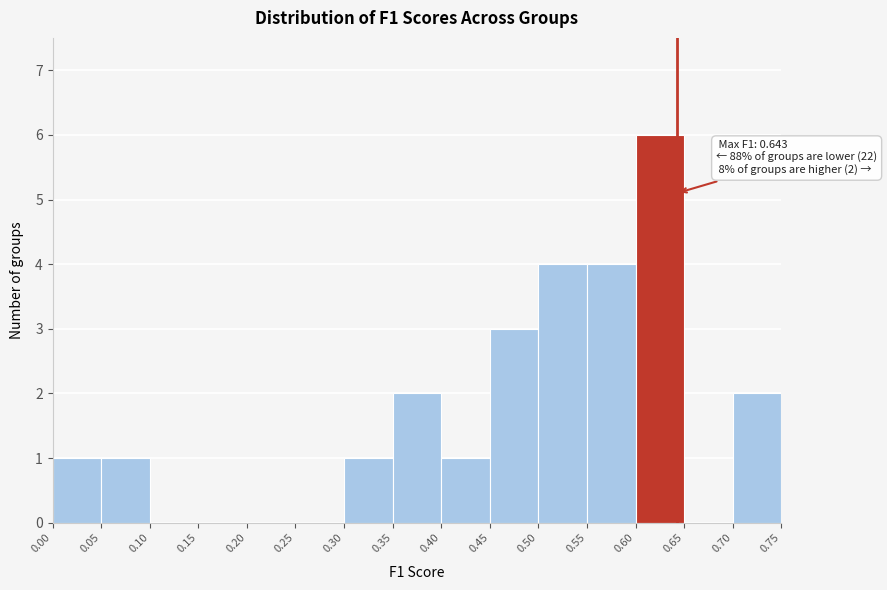

Over which range of the x-axis is the bar tallest?

0.60 to 0.65